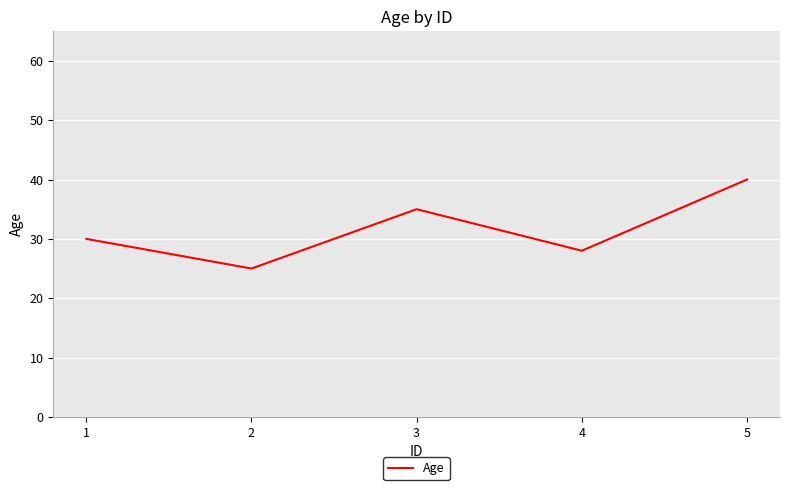

Reading left to right, transcribe all the data shown in this chart.

1=30	2=25	3=35	4=28	5=40